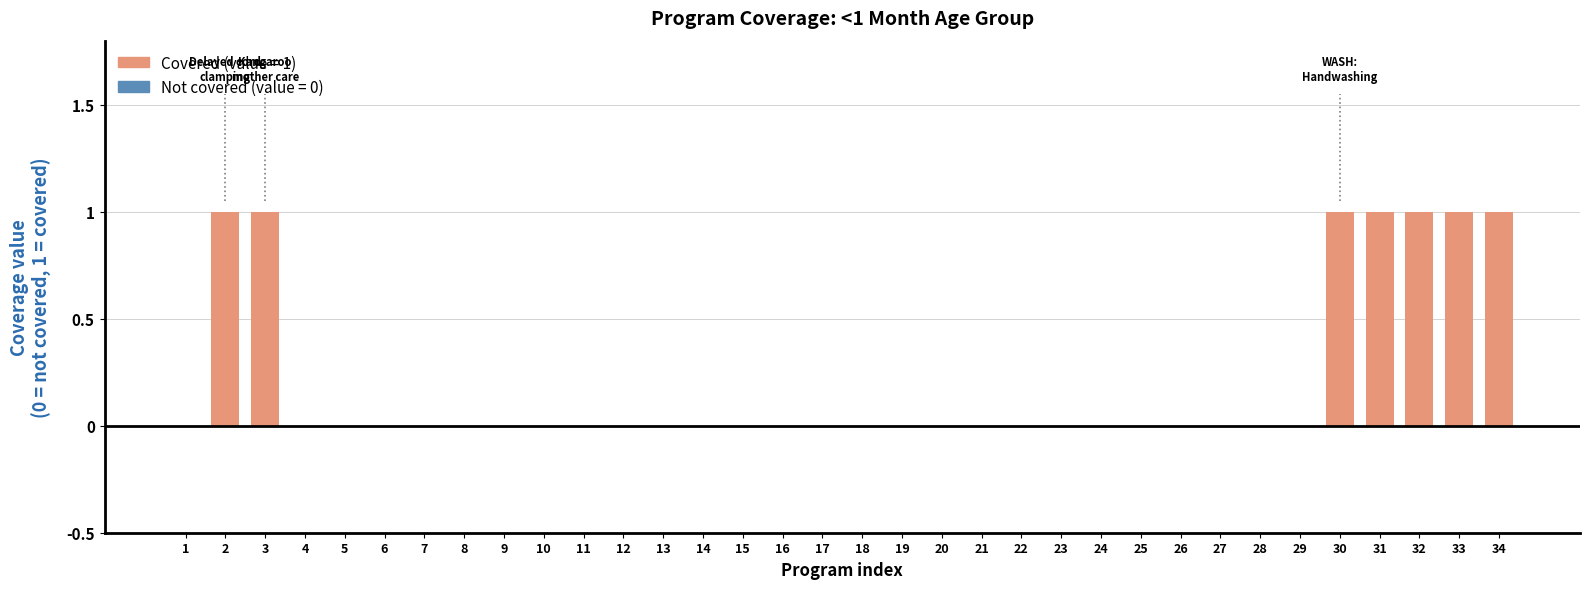

What is the change in value from 24 to 31?

+1